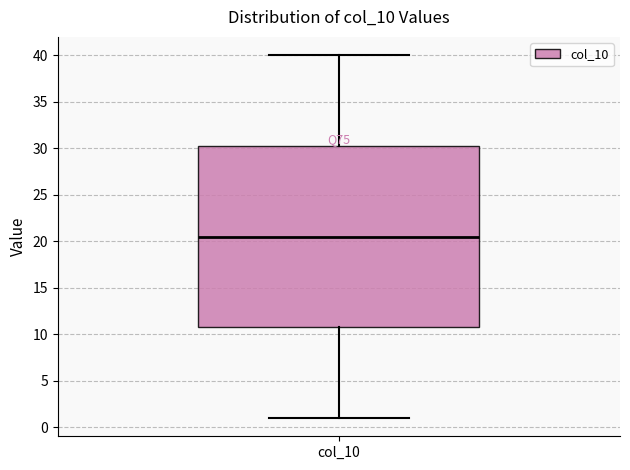

Read this box plot against the y-axis: the position of the median line, the range covered by the box, and the ends of both whiskers. The values are not printed on the chart, so give them approximately, as read against the axis.

median 20.5, box 11.0 to 30.5, whiskers 1.0 to 40.0